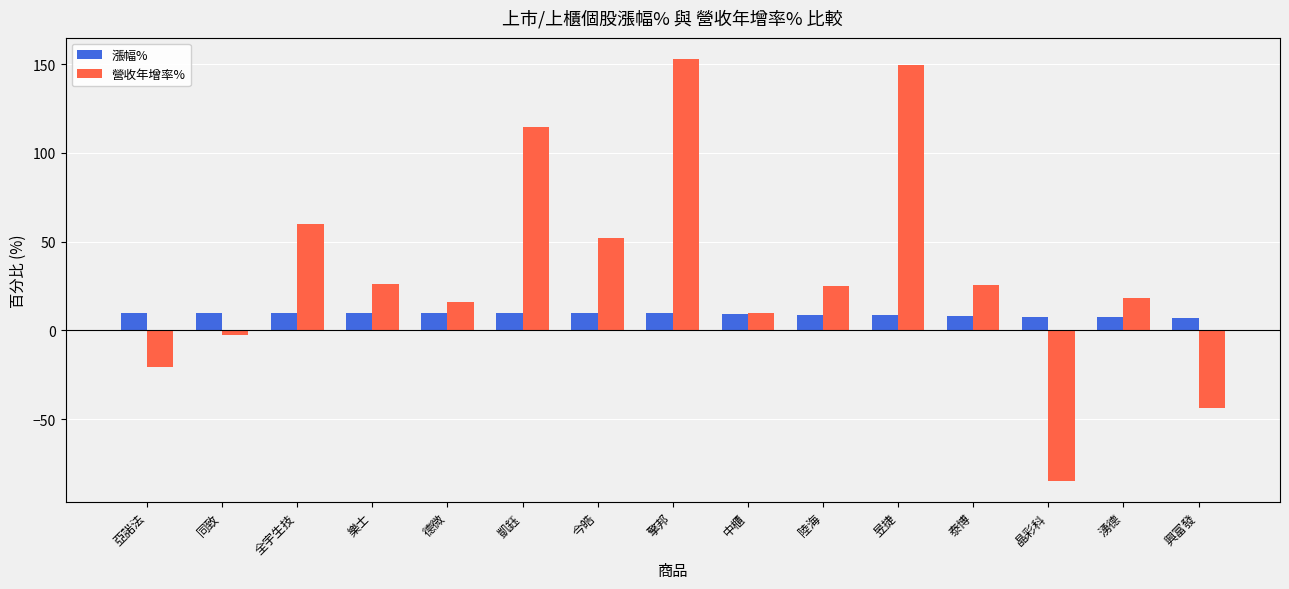

What is the total value across all series at 凱鈺?

124.5